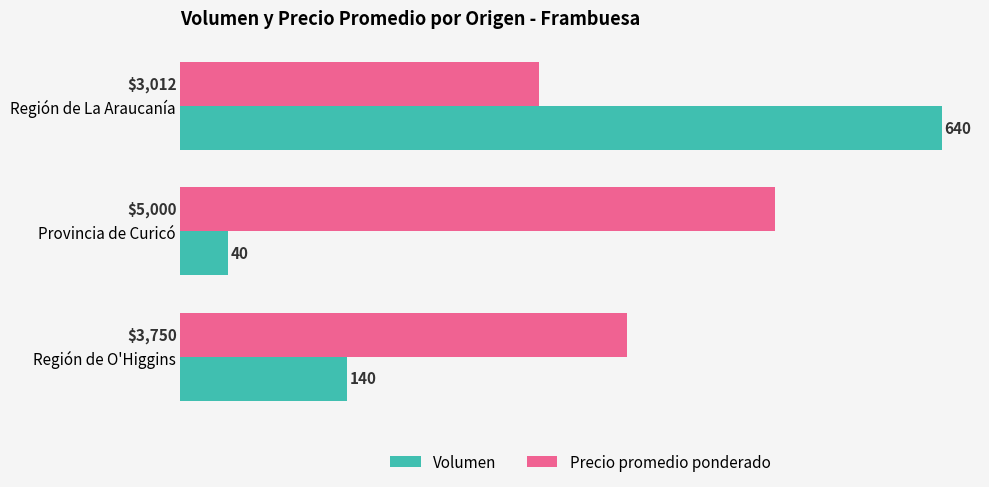

What is the difference between the Volumen values at Provincia de Curicó and Región de La Araucanía?

600.0